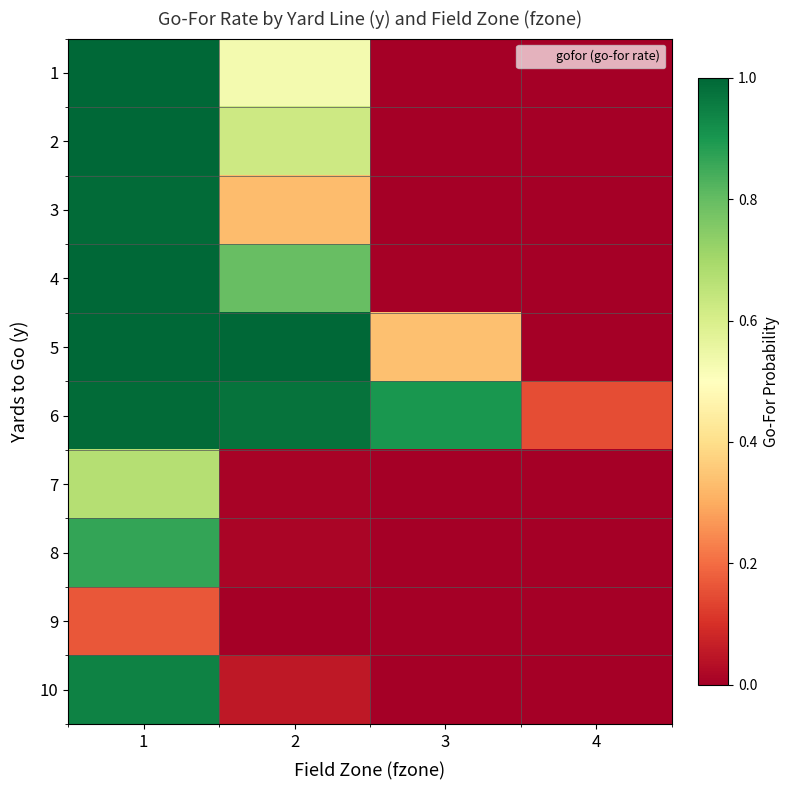

Reading left to right, transcribe all the data shown in this chart.

1: 1=1.0	2=0.5	3=0.0	4=0.0
2: 1=1.0	2=0.6	3=0.0	4=0.0
3: 1=1.0	2=0.3	3=0.0	4=0.0
4: 1=1.0	2=0.8	3=0.0	4=0.0
5: 1=1.0	2=1.0	3=0.3	4=0.0
6: 1=1.0	2=1.0	3=0.9	4=0.2
7: 1=0.7	2=0.0	3=0.0	4=0.0
8: 1=0.9	2=0.0	3=0.0	4=0.0
9: 1=0.2	2=0.0	3=0.0	4=0.0
10: 1=0.9	2=0.1	3=0.0	4=0.0